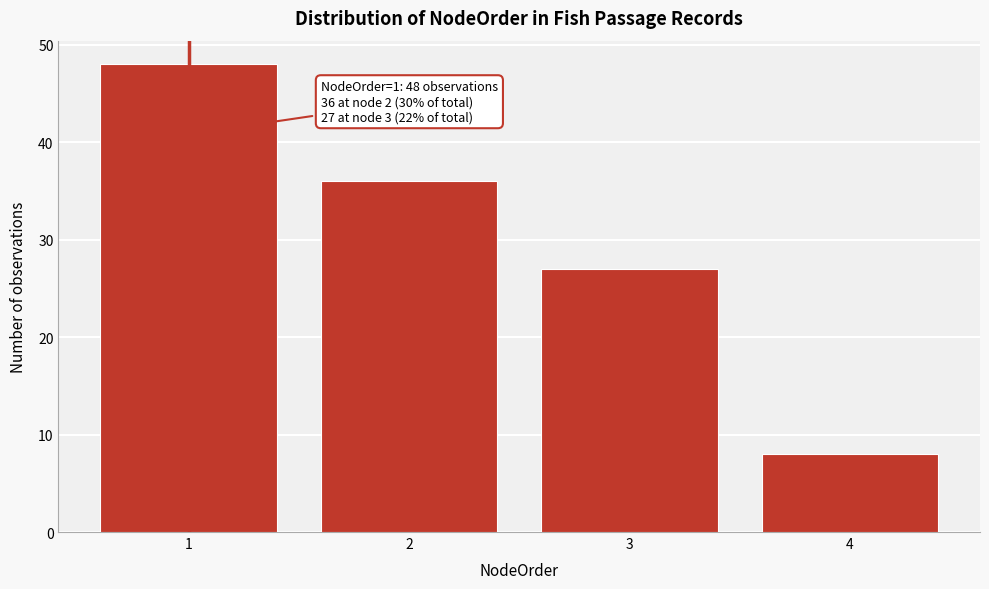

Reading right to left, what are all the values shown in this chart?

4=8	3=27	2=36	1=48